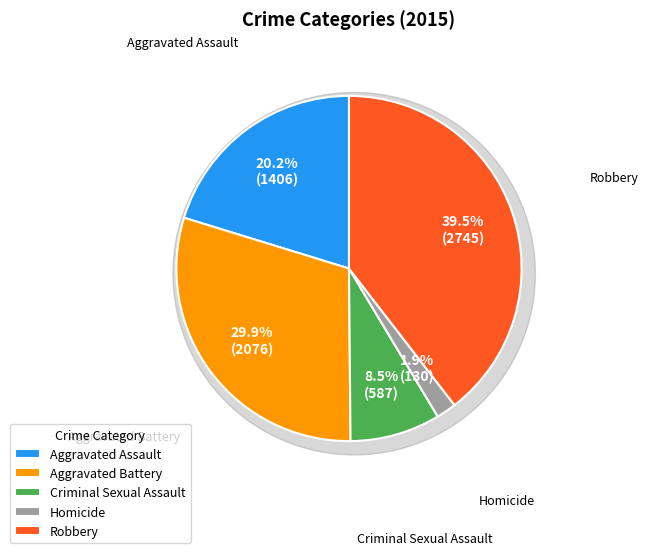

Which slice is the smallest?

Homicide